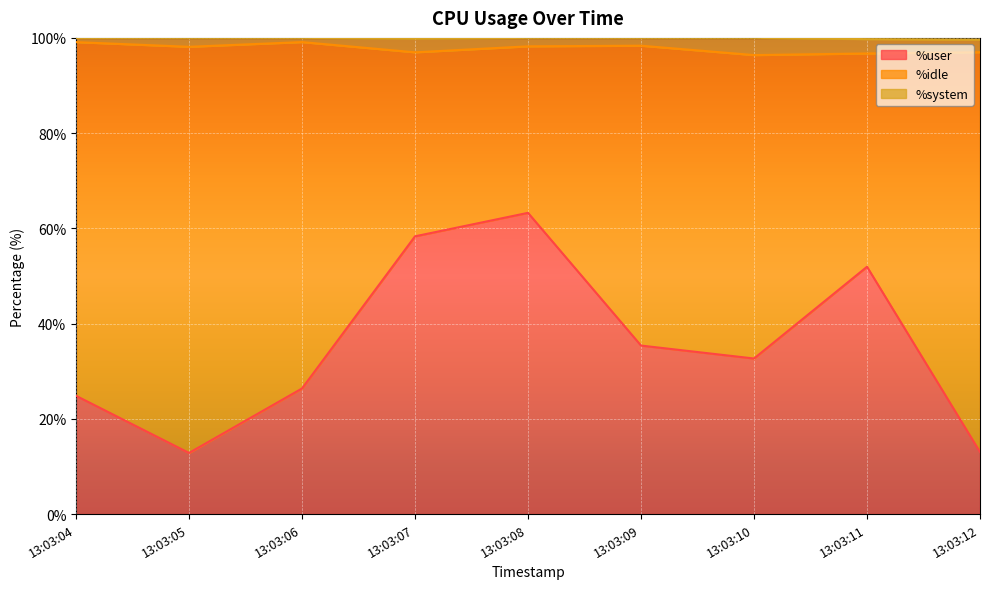

What is the value of the %user point at the 5th from the left?

63.3